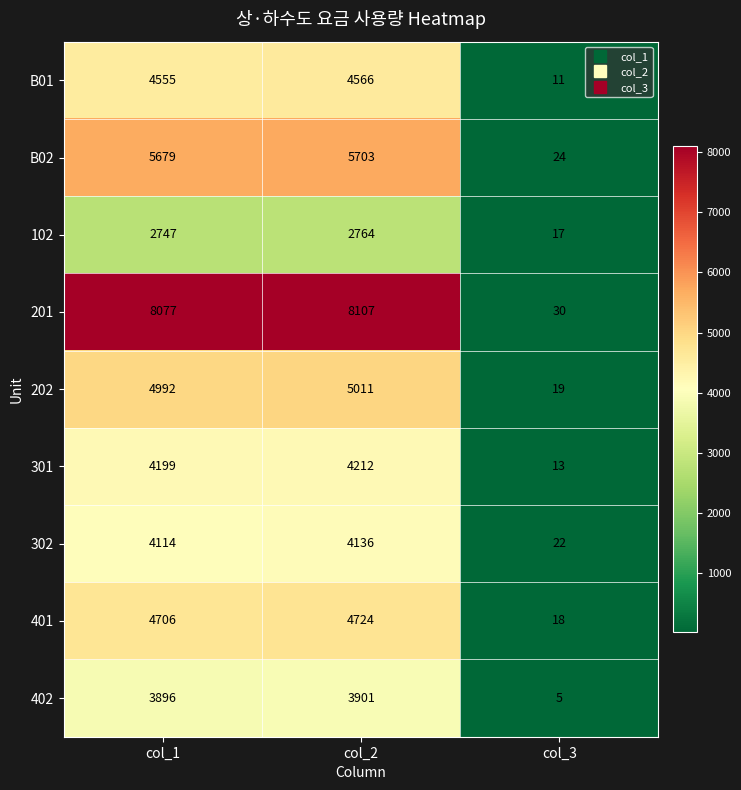

Which series has the largest total across all categories?

201